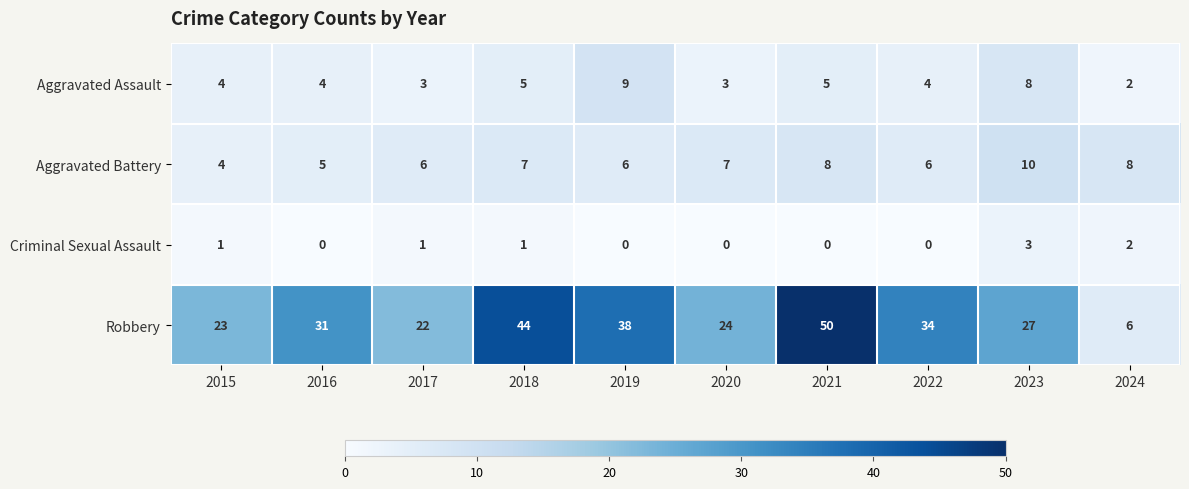

At which category is the sum across all series the highest?

2021